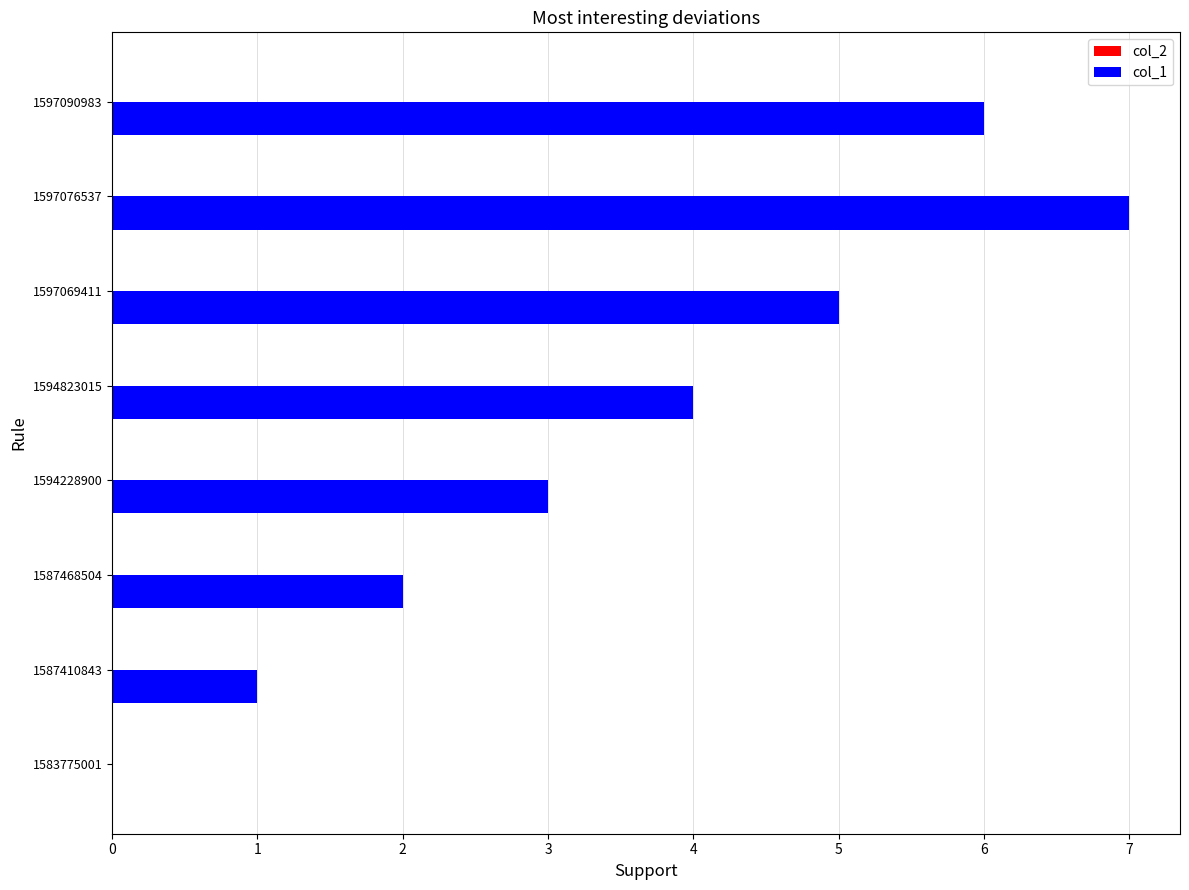

What is the sum of all values?

28